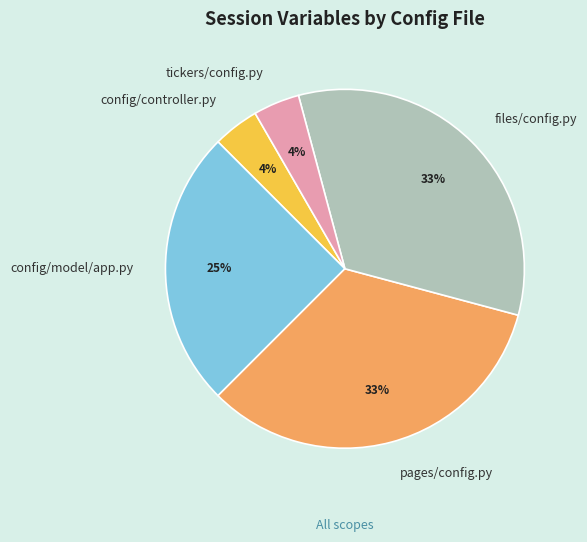

The files/config.py slice represents 33% of the pie. True or false?

True